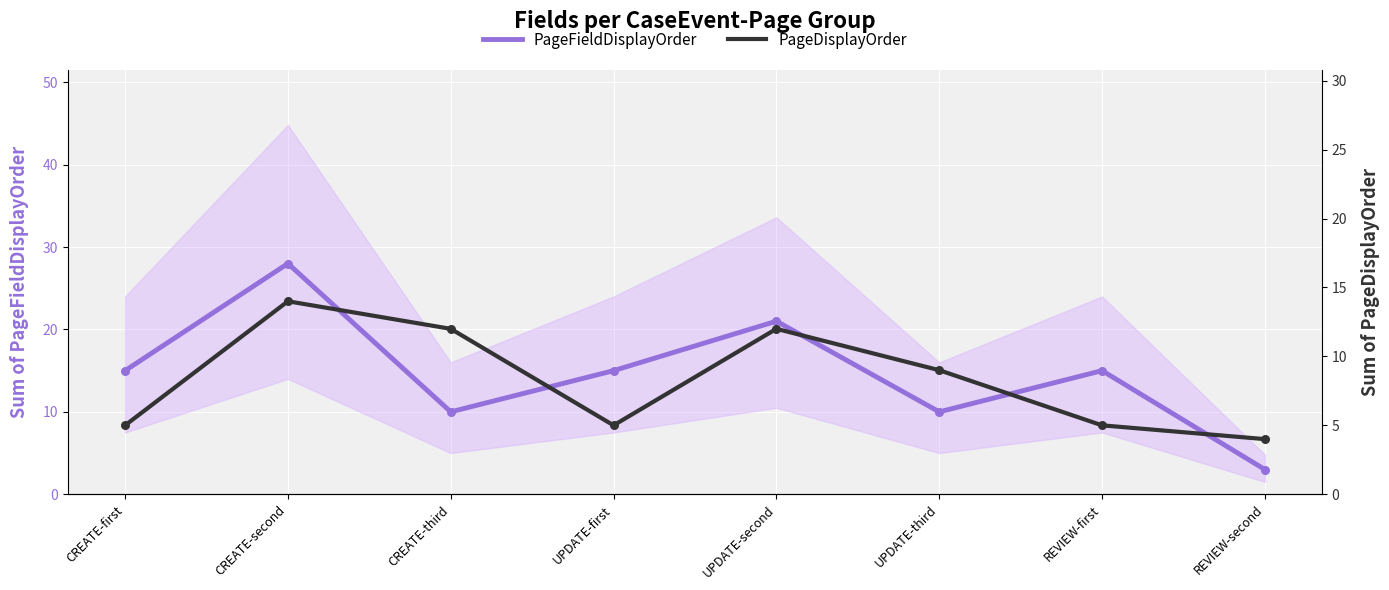

Which series has the largest Y range (max minus min)?

PageFieldDisplayOrder